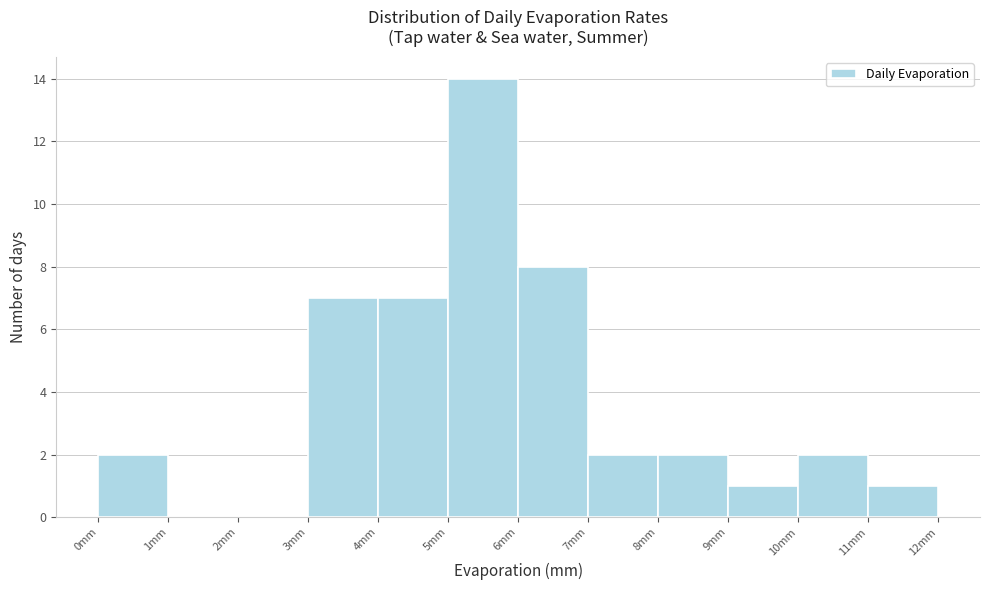

Reading left to right, list every bar in this chart as the range it spans on the x-axis followed by its height. The values are not printed on the chart, so give them approximately, as read against the axis.

0 to 1: 2
1 to 2: 0
2 to 3: 0
3 to 4: 7
4 to 5: 7
5 to 6: 14
6 to 7: 8
7 to 8: 2
8 to 9: 2
9 to 10: 1
10 to 11: 2
11 to 12: 1